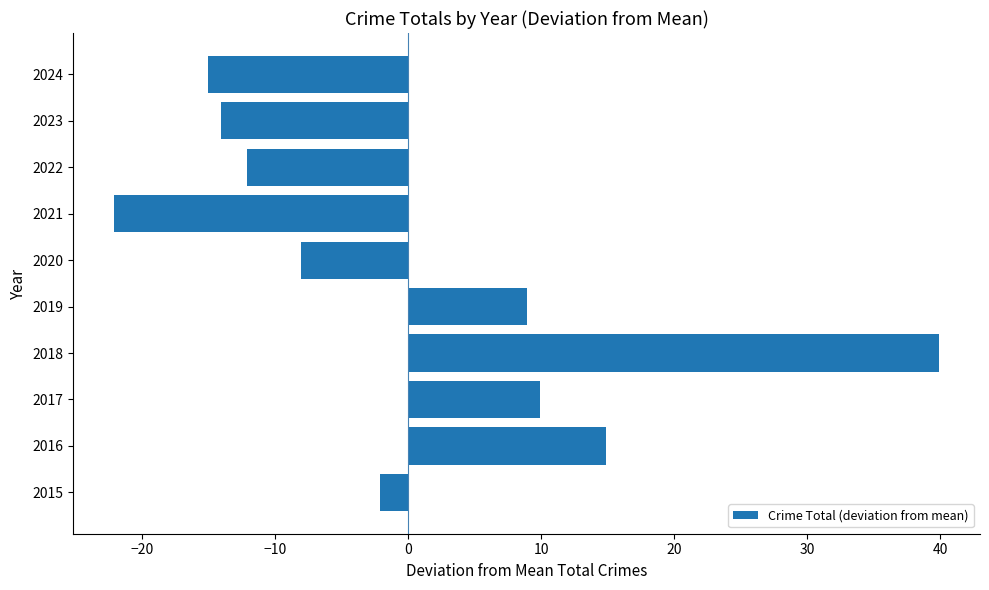

Which has a higher value, 2019 or 2022?

2019